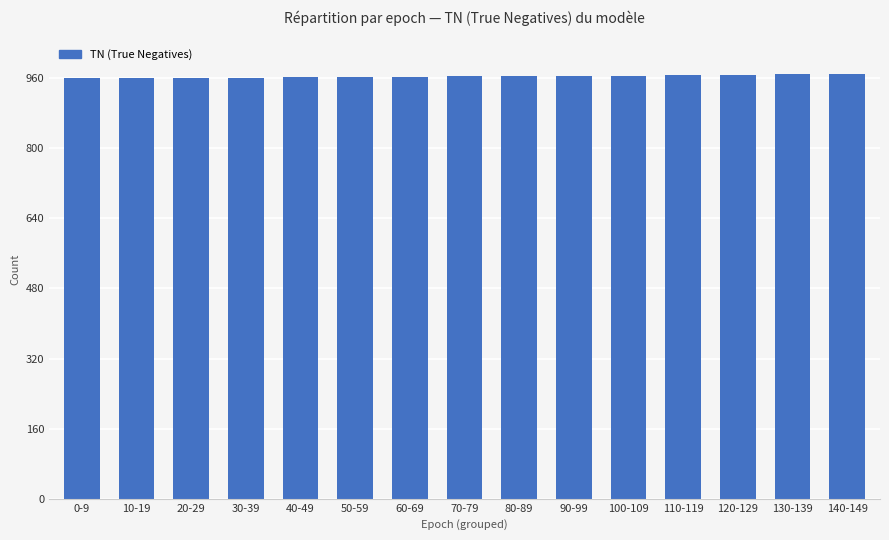

What is the ratio of the value at 140-149 to the value at 10-19?

1.0